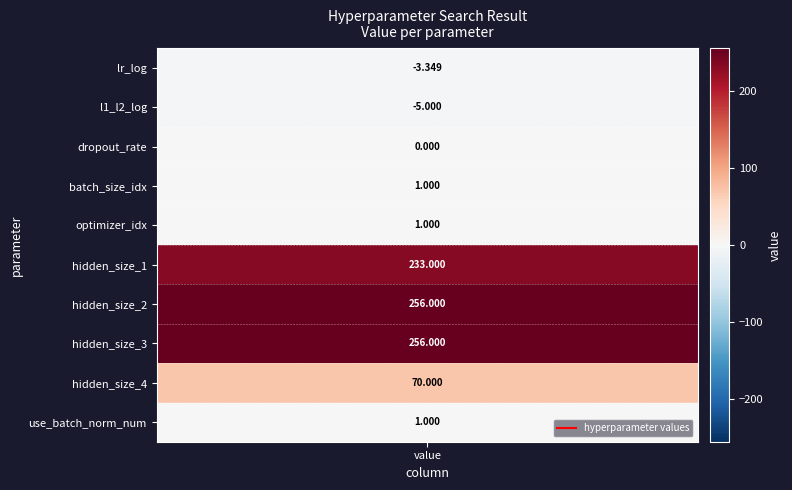

How many positive values are there?

7